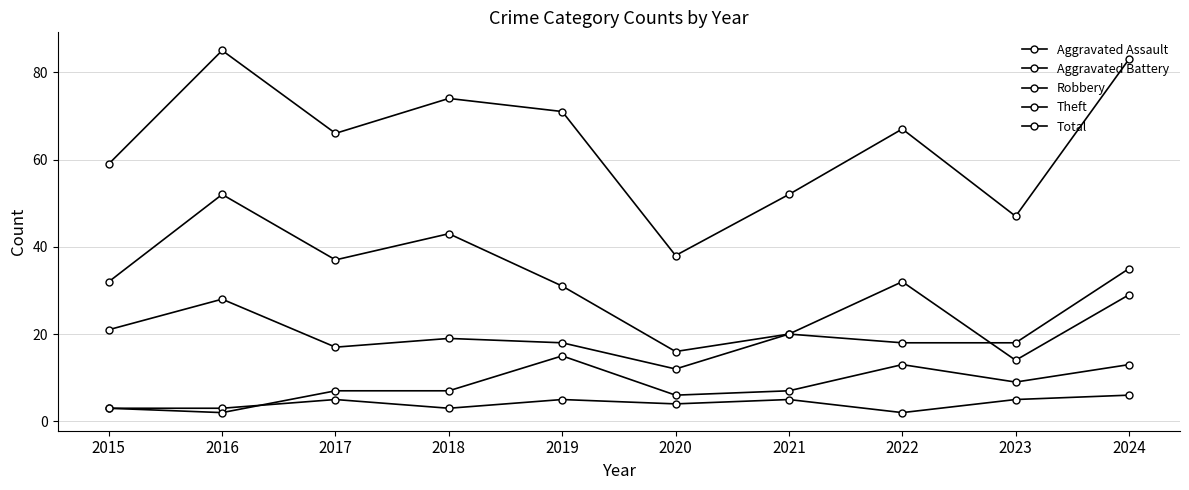

At how many categories does at least one series exceed 55?

7